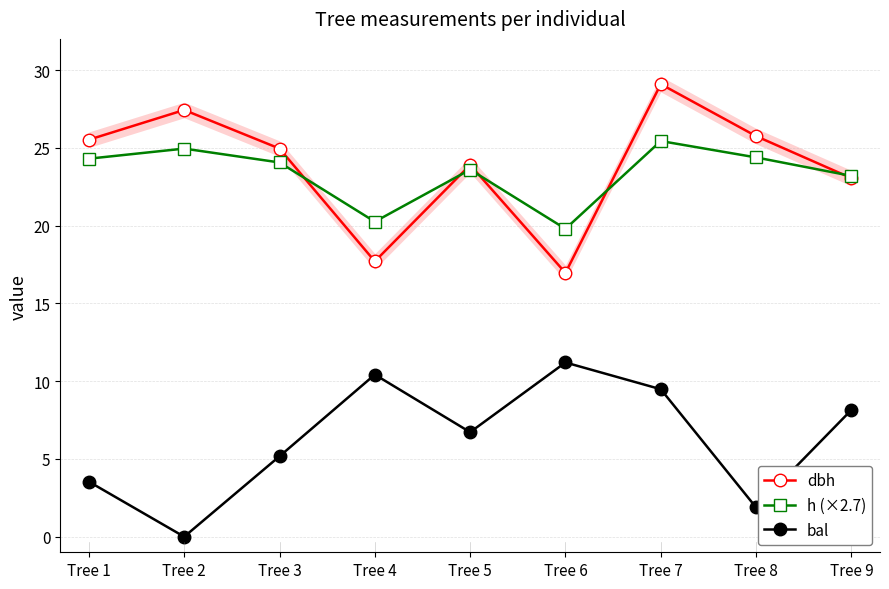

How many interior local peaks does the bal series have?

2